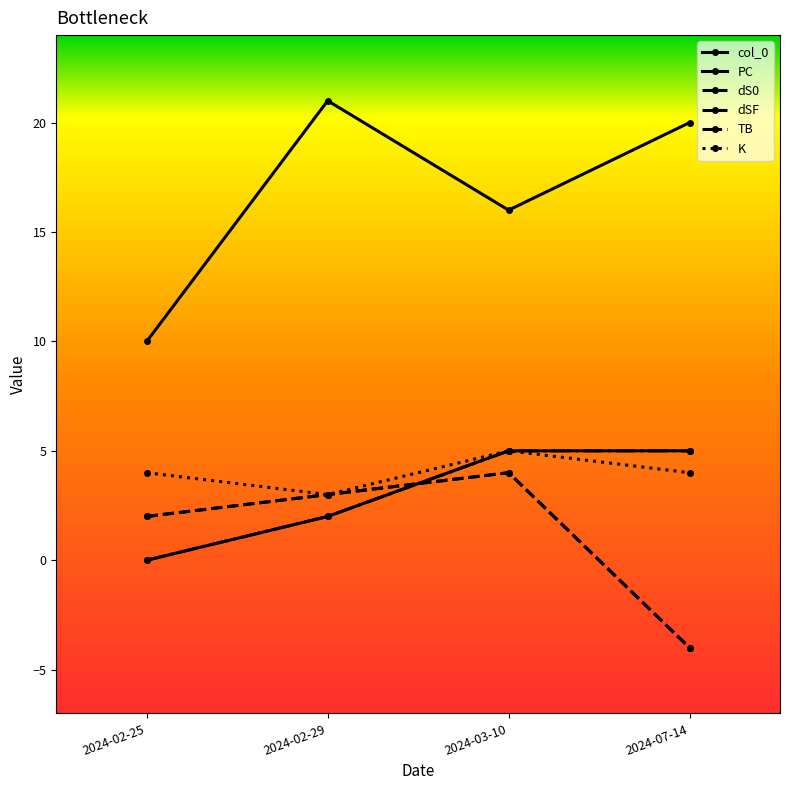

What is the spread (max minus min) of values at 2024-07-14?

24